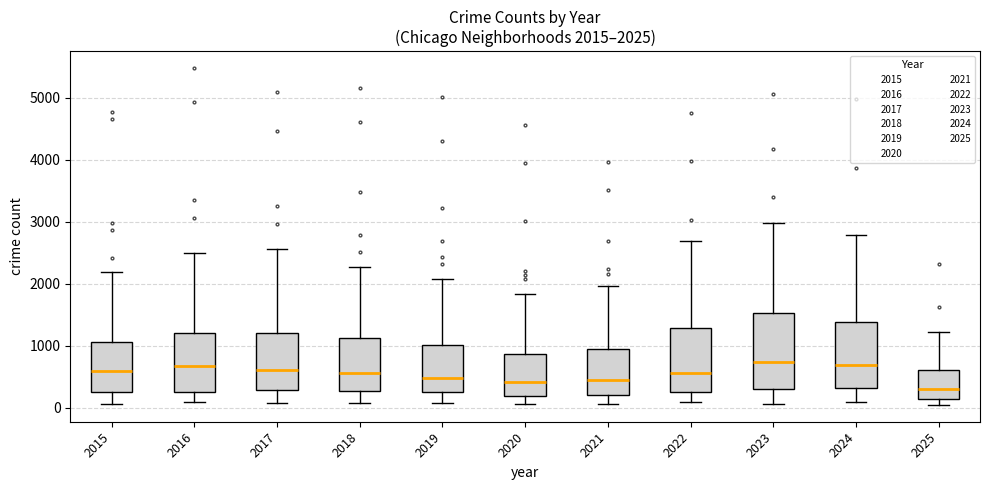

Which box is the tallest, from its lower edge to its upper edge?

2023